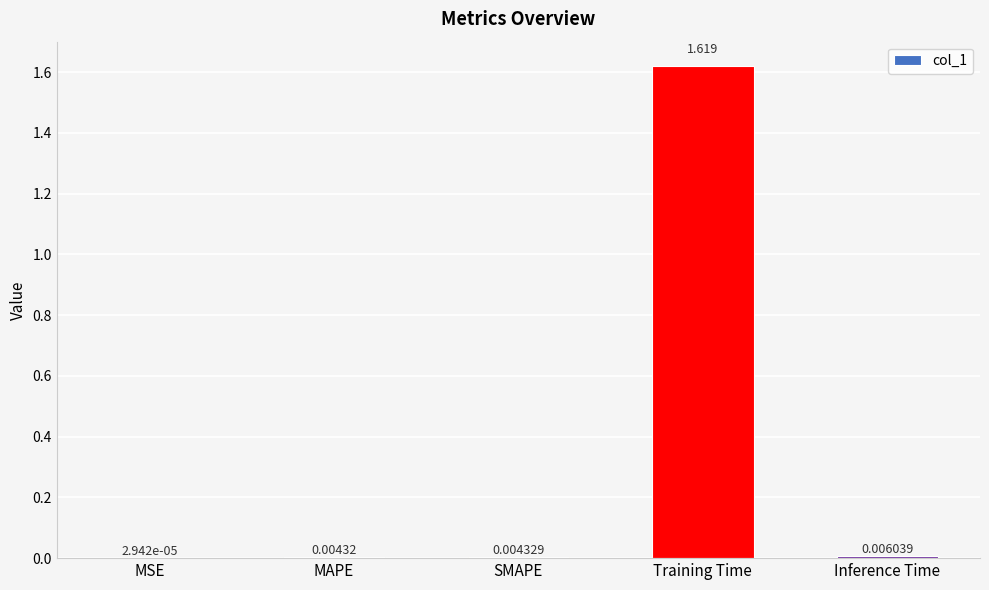

How many series are shown in this chart?

1